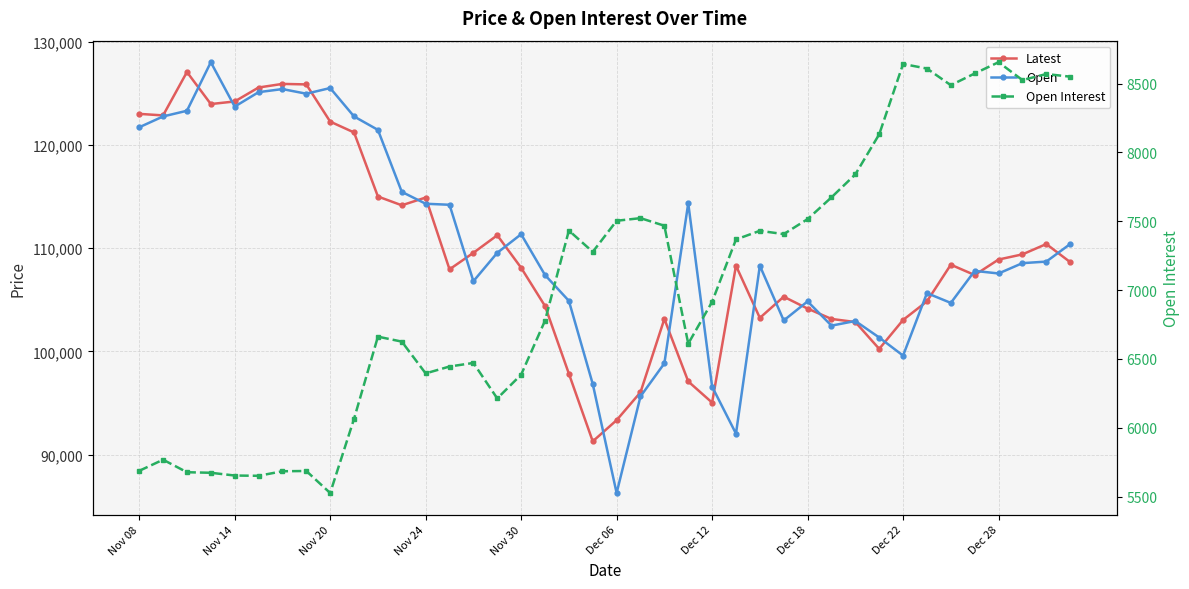

Is the value of Open at 17 greater than the value of Open Interest at 14?

Yes